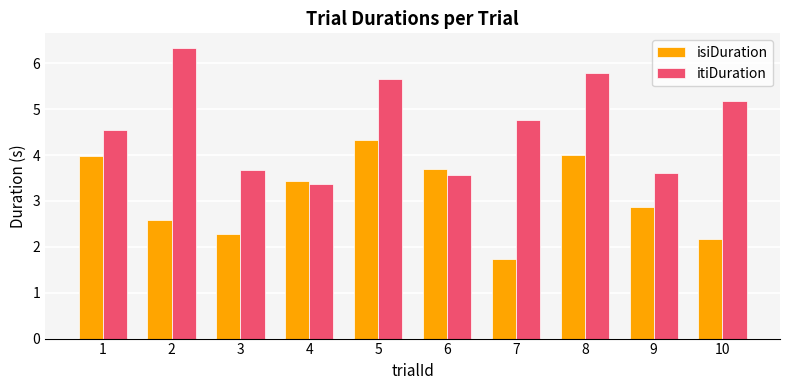

What is the sum of all itiDuration values?

46.5